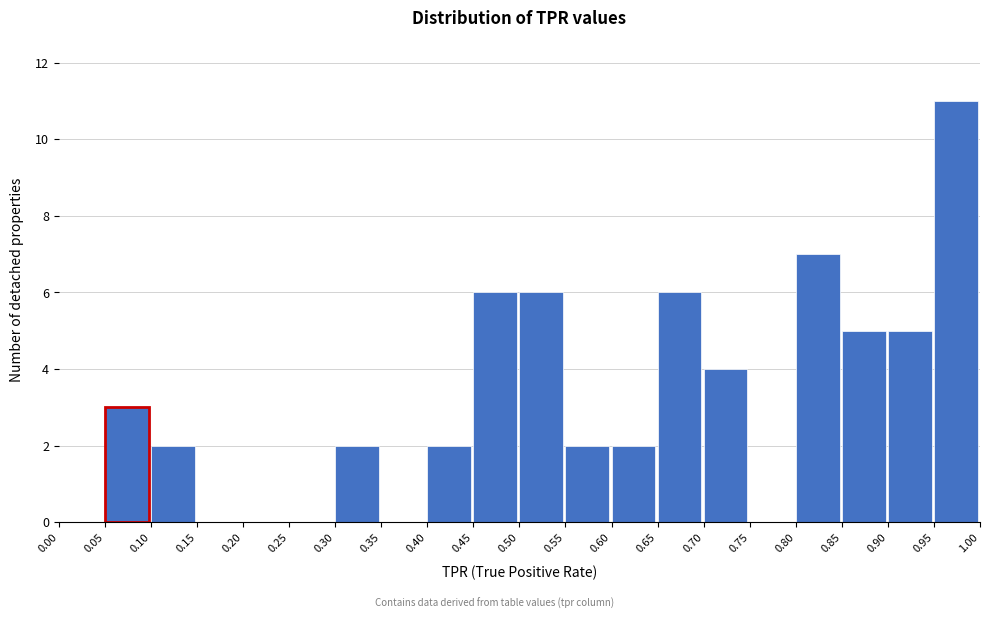

Over which range of the x-axis is the bar tallest?

0.95 to 1.00